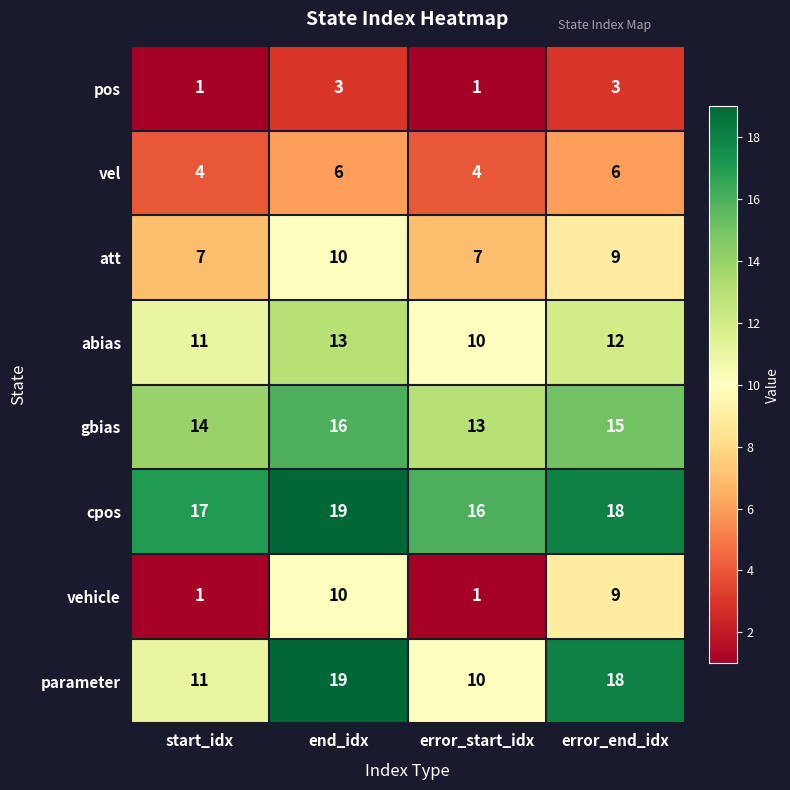

What is the difference between the parameter values at end_idx and start_idx?

8